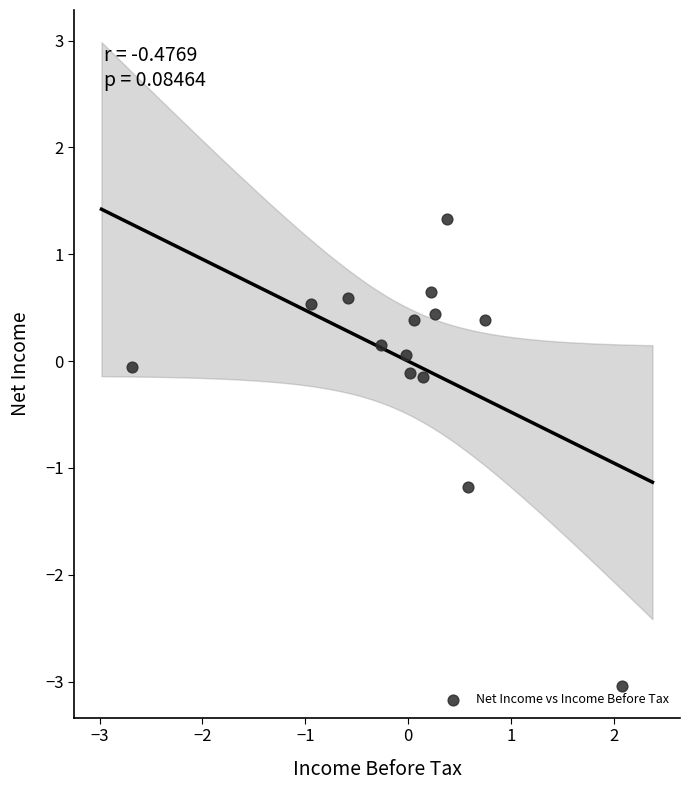

What is the range of X values (max minus min)?

4.8